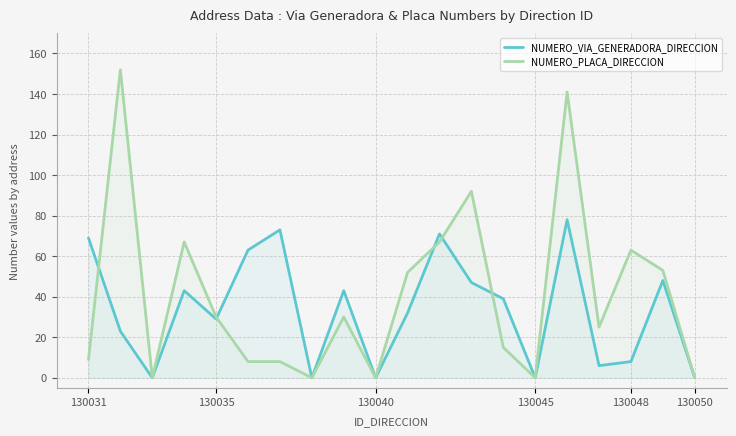

Which series has the largest range (max minus min)?

NUMERO_PLACA_DIRECCION